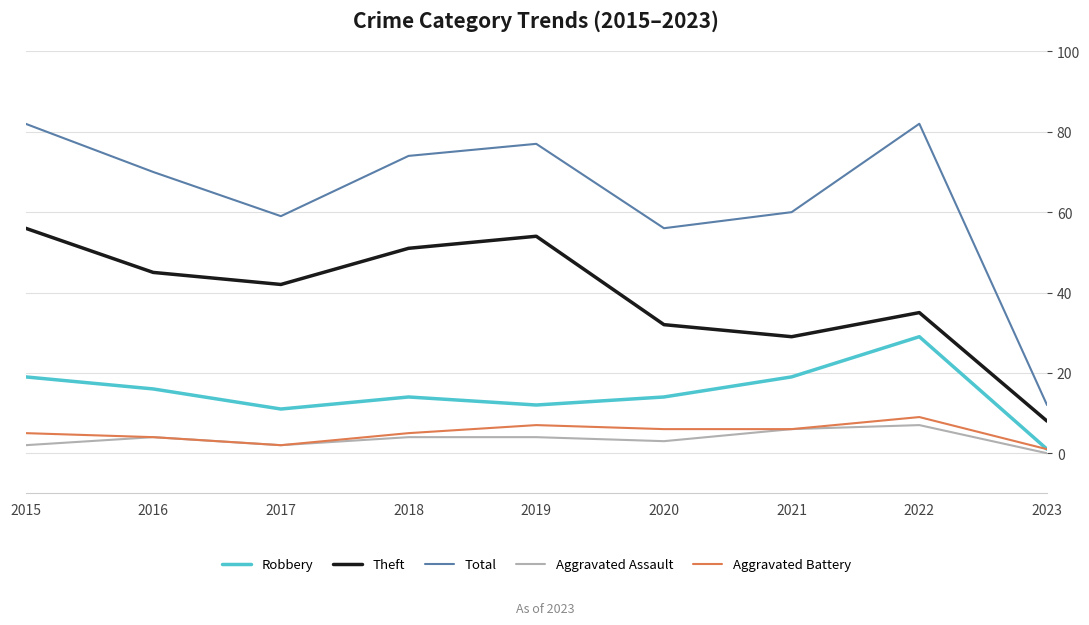

Where is the first local minimum for Aggravated Battery?

2017